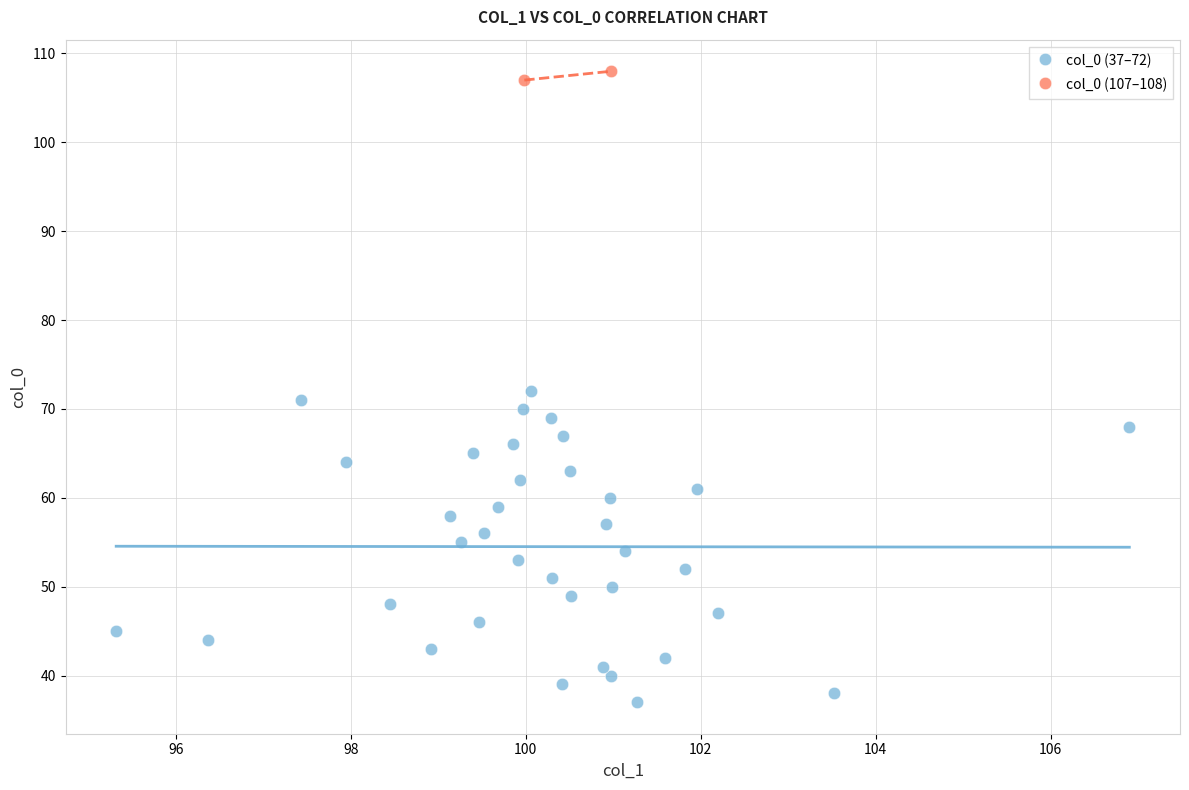

Which series has the largest Y range (max minus min)?

col_0 (37–72)